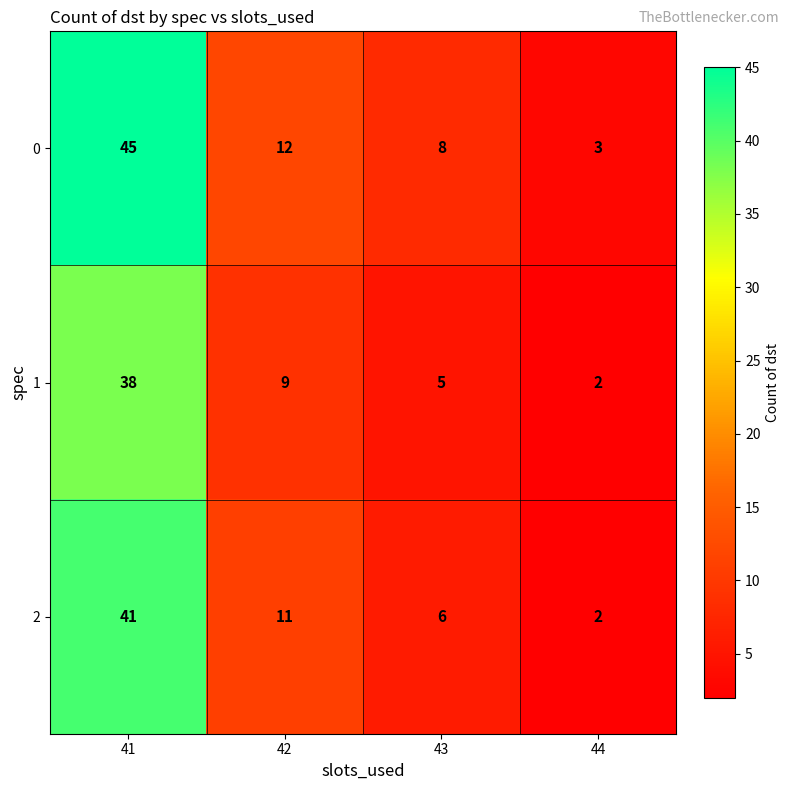

Rank the series by their average value, from highest to lowest.

0, 2, 1